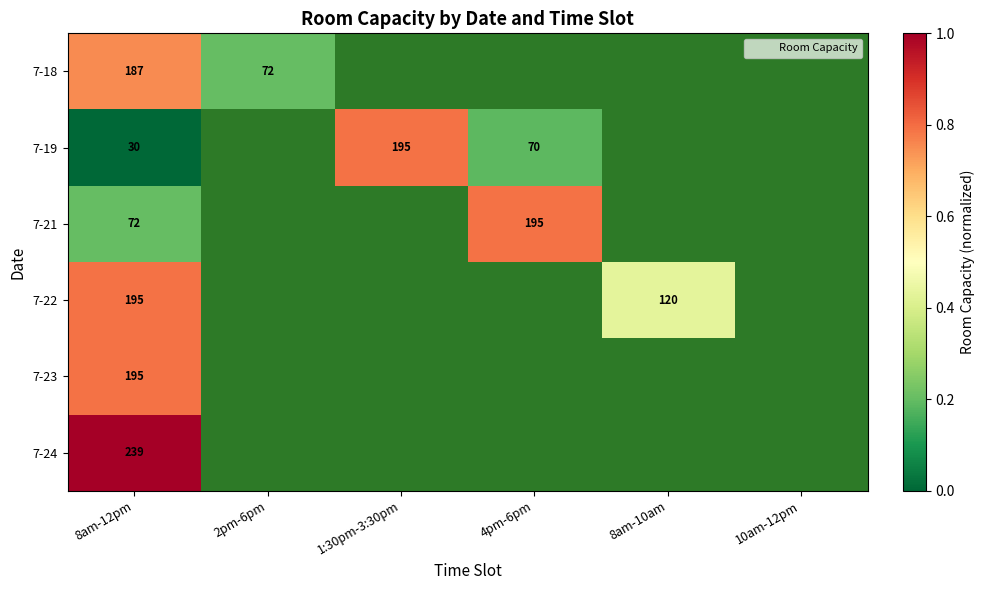

How many series are shown in this chart?

6